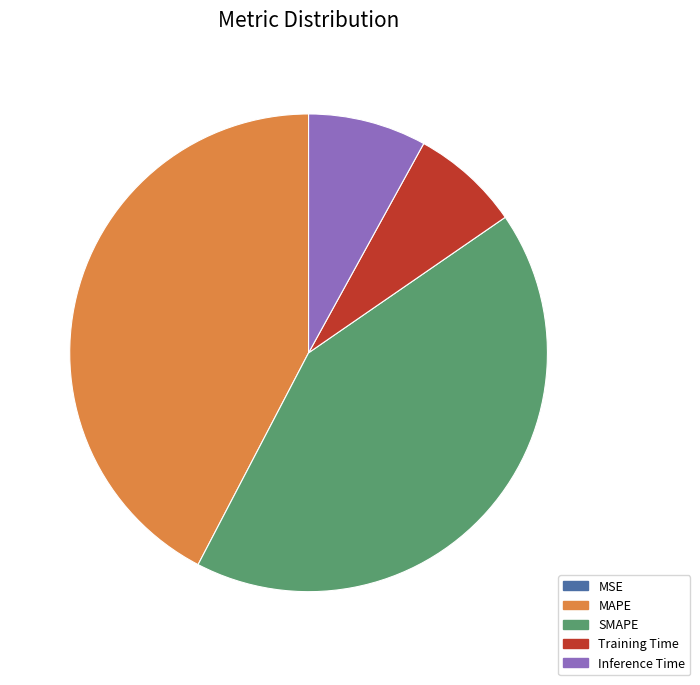

The MAPE slice represents 36% of the pie. True or false?

False